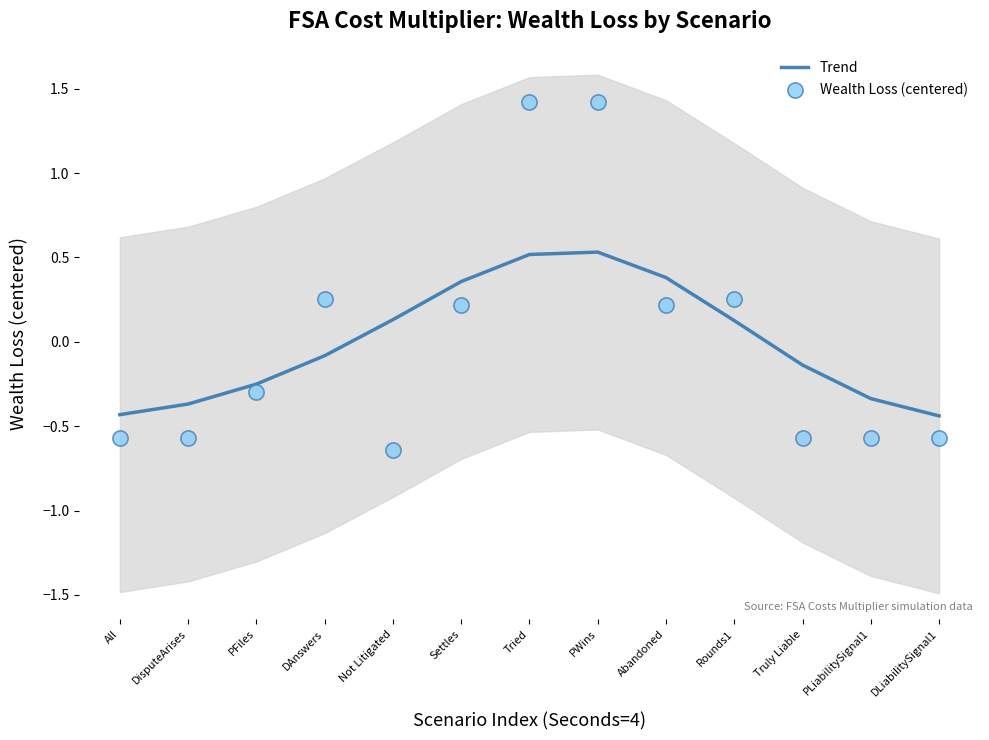

Is the value of Trend at PFiles greater than the value of Wealth Loss (centered) at Truly Liable?

Yes